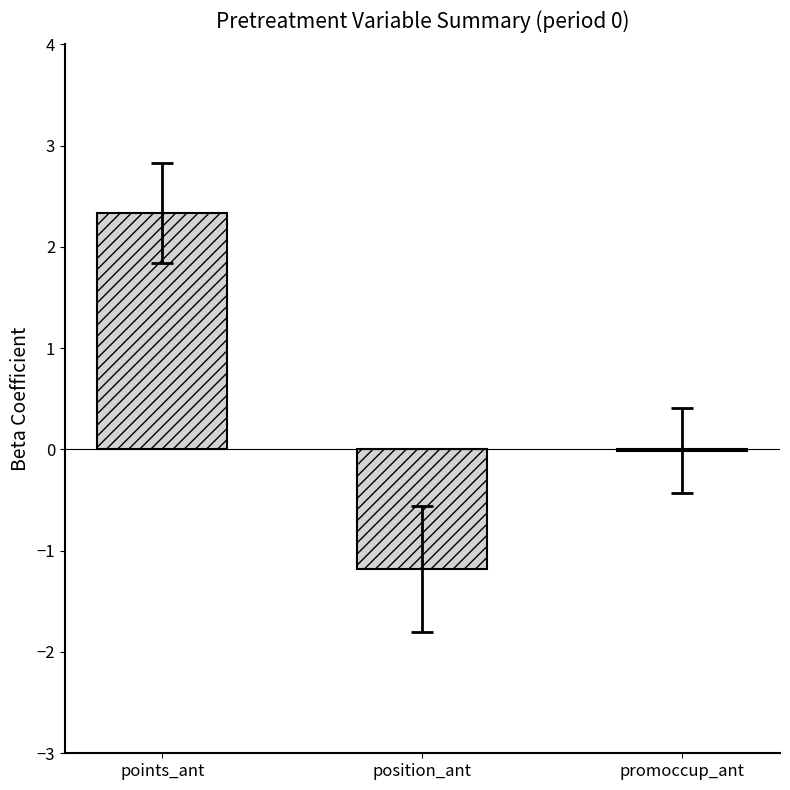

What is the average value?

0.4